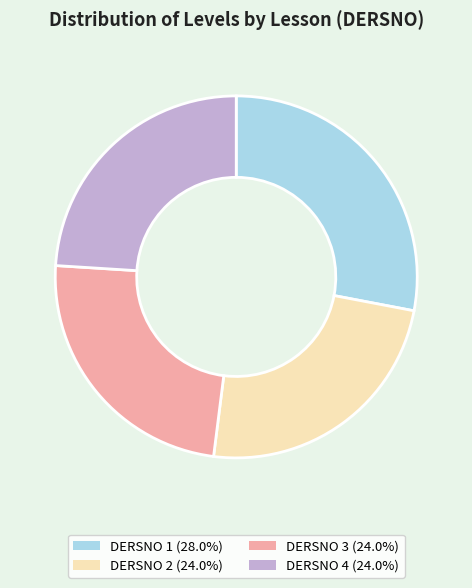

Which category has the biggest portion of the pie?

DERSNO 1